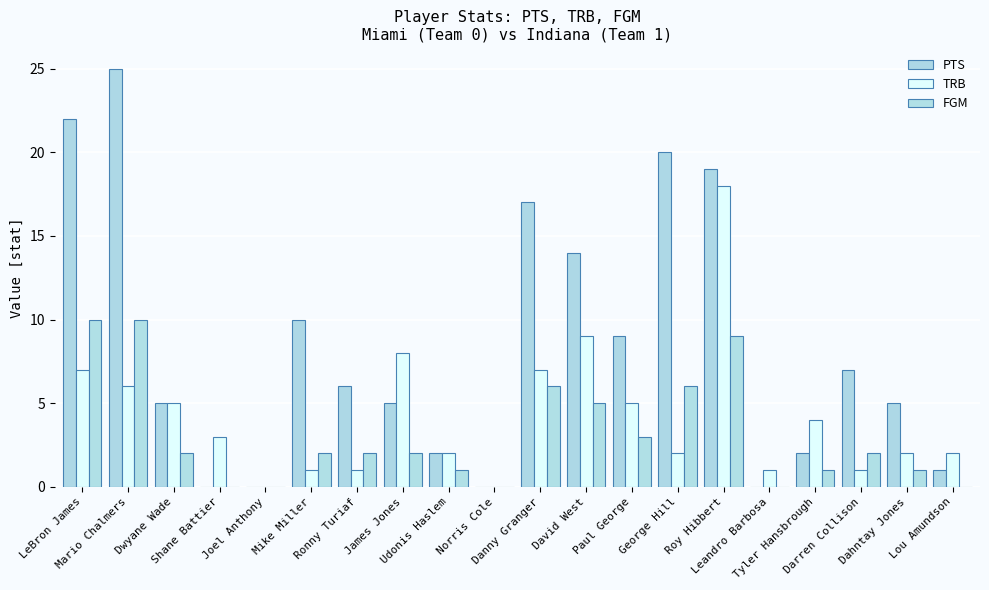

Are the bars horizontal?

No